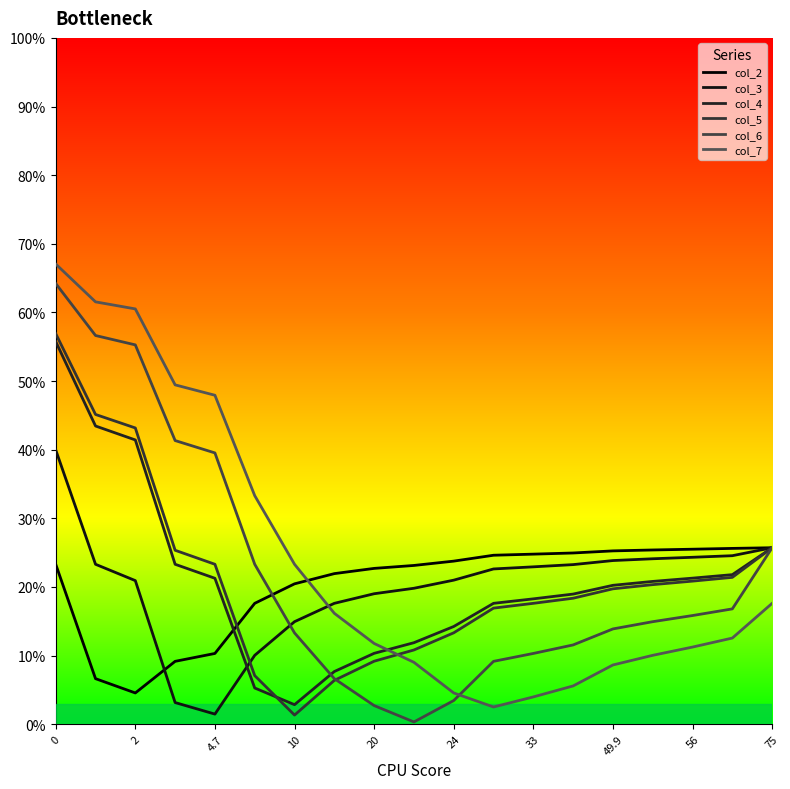

Is this an area chart (filled region under the line)?

No